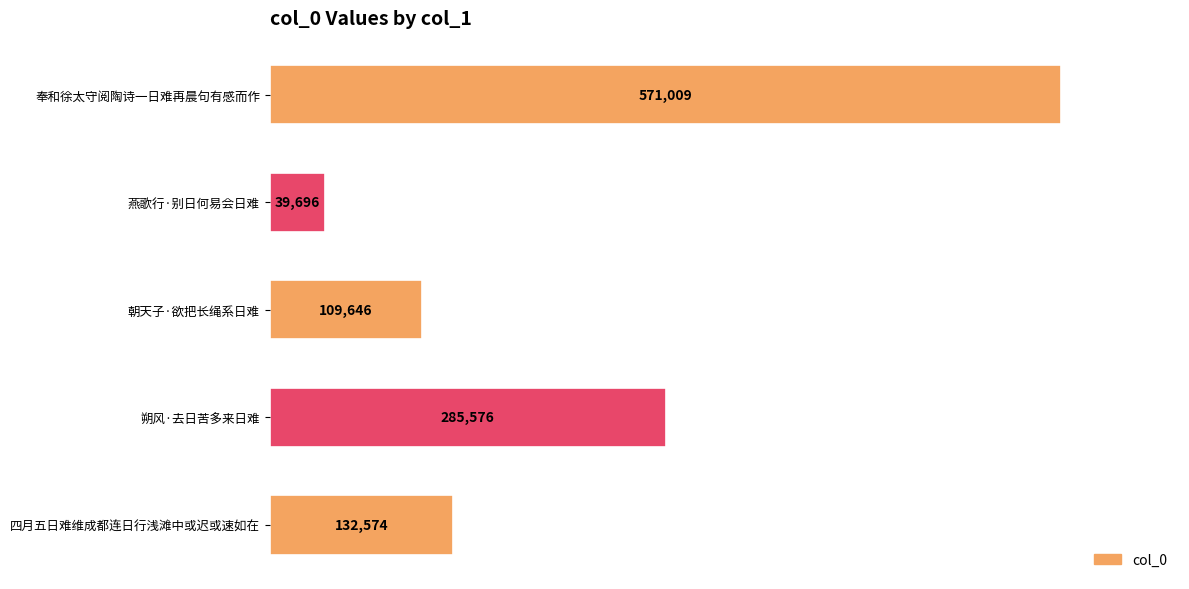

What is the sum of all values?

1138501